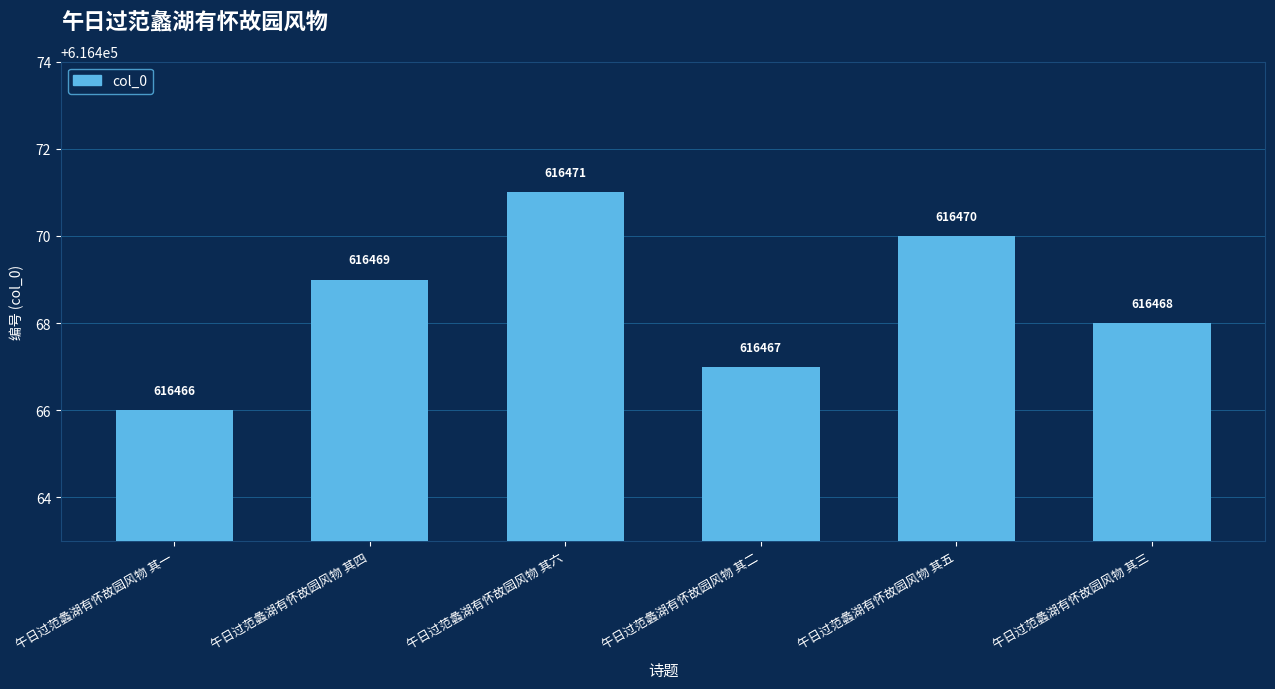

What is the approximate value at 午日过范蠡湖有怀故园风物 其一?

616466